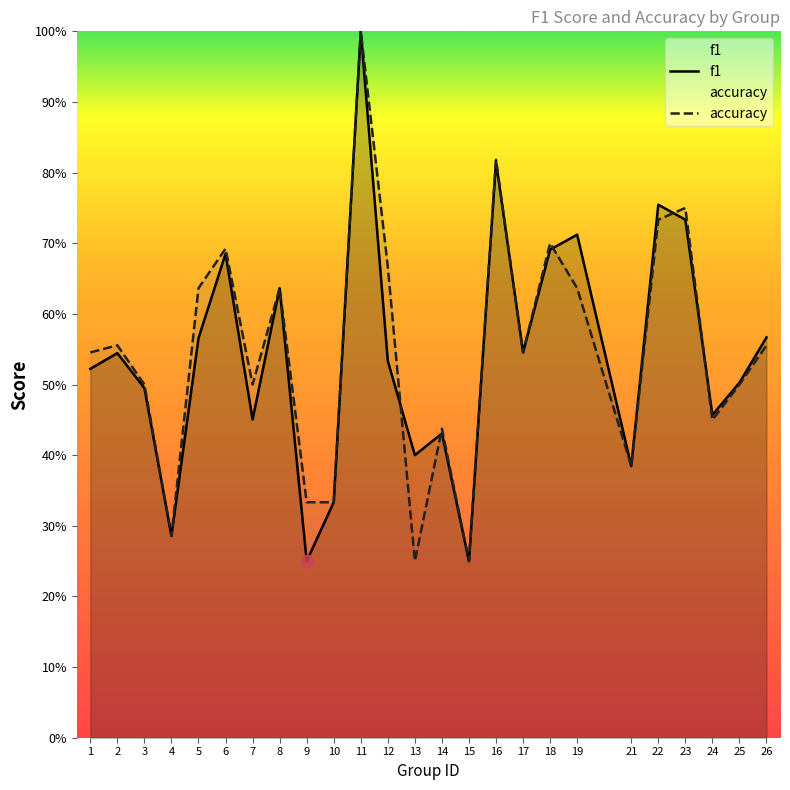

Which series contains the lowest Y value?

f1